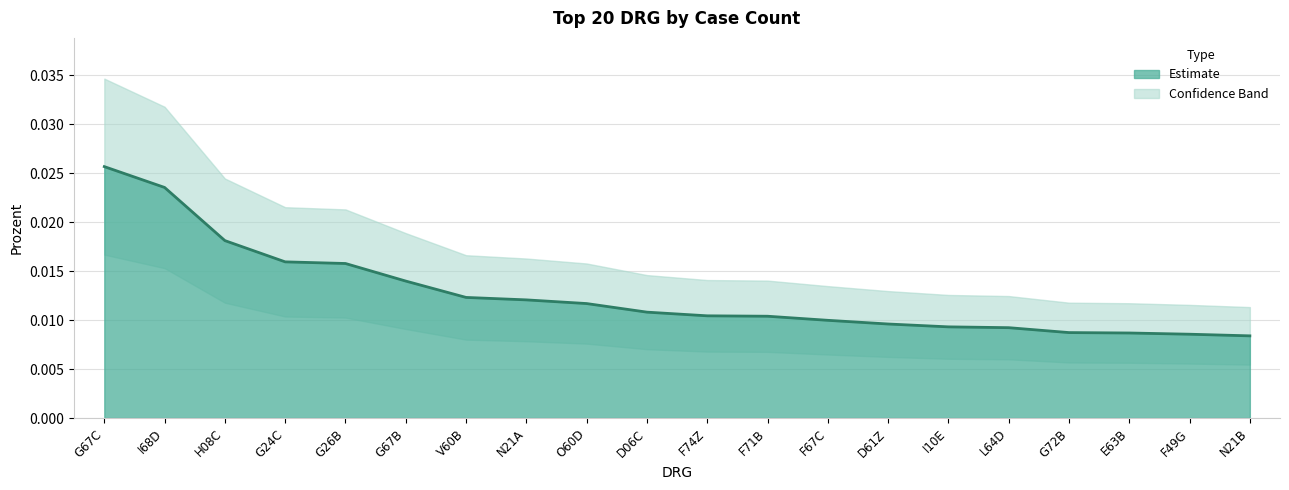

True or false: there are more than 0 points higher than both neighbors.

False